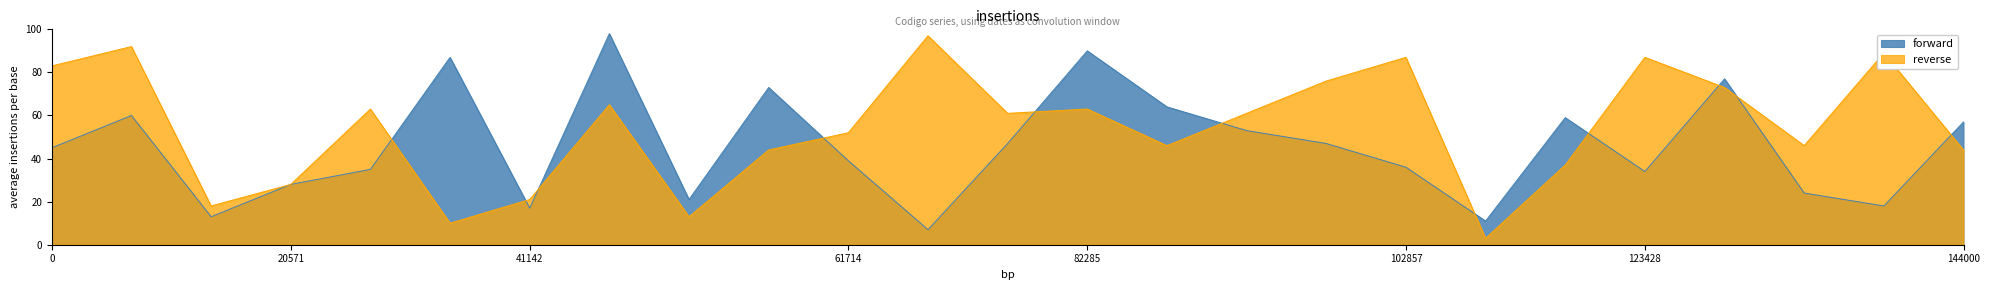

Where is reverse nearest to the value 50?

61714